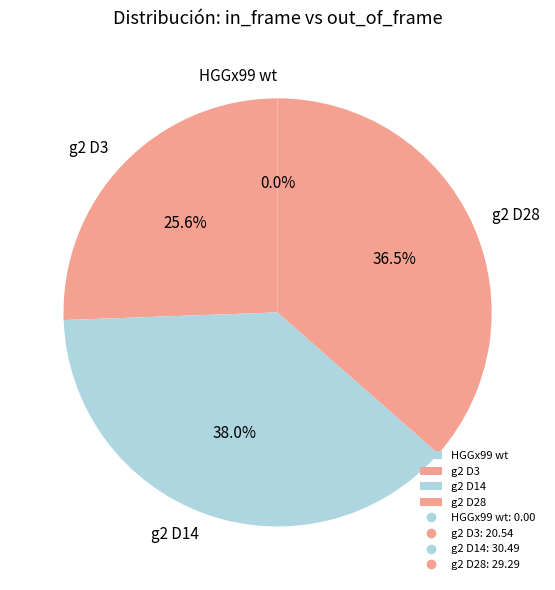

Is there any slice that represents more than half of the pie?

No